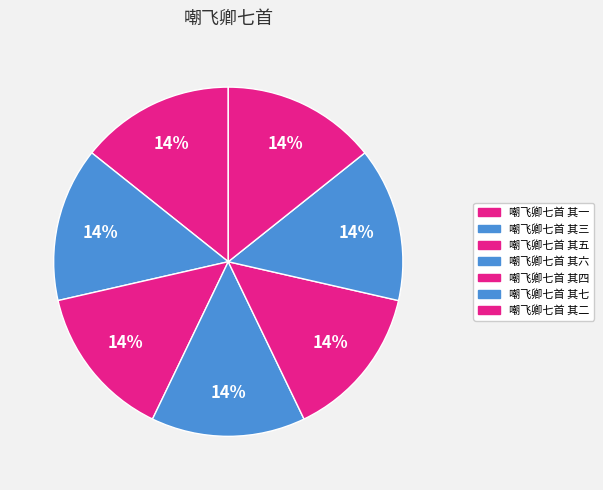

The 嘲飞卿七首 其一 slice represents 5% of the pie. True or false?

False